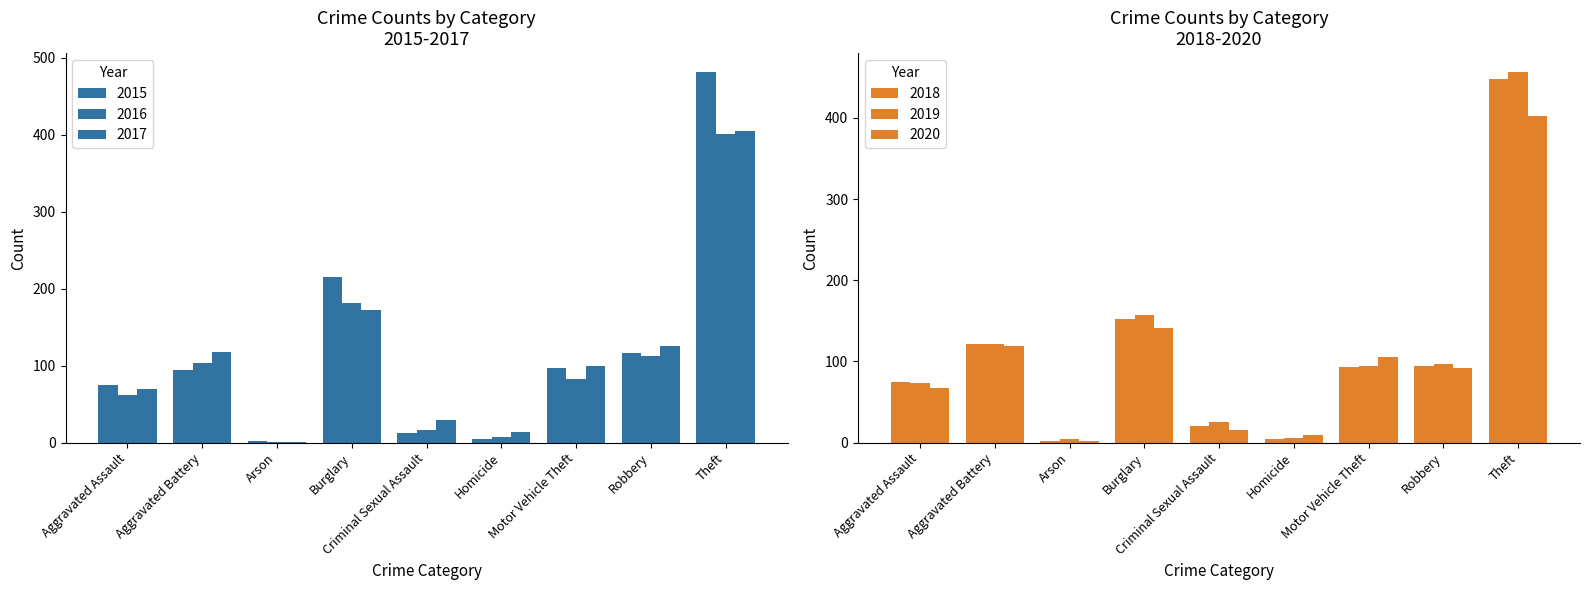

What is the spread (max minus min) of values at Motor Vehicle Theft?

22